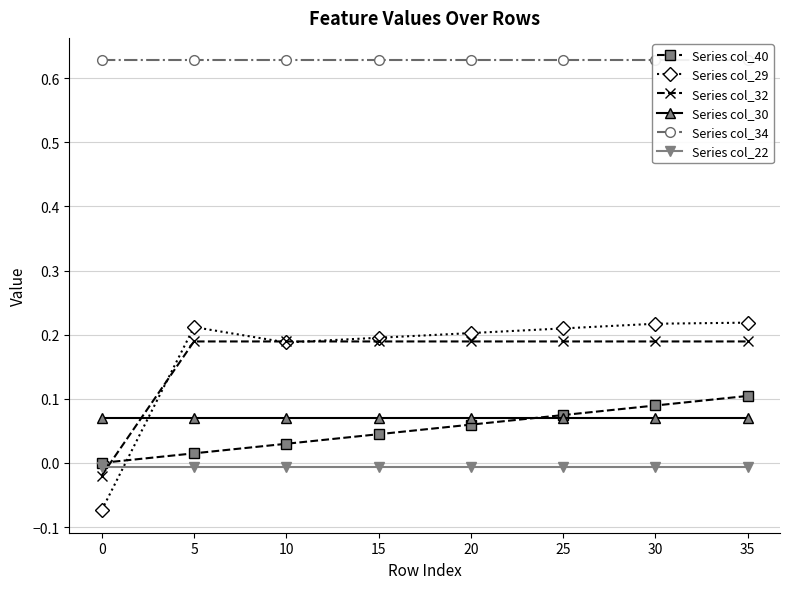

How many intersections are there between Series col_32 and Series col_22?

1